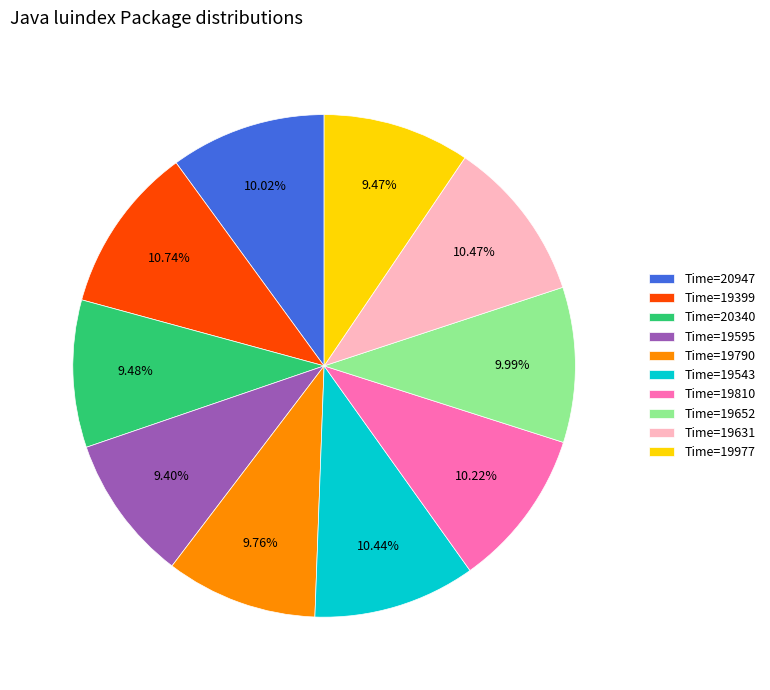

Do Time=19810 and Time=19631 together represent more than half of the pie?

No